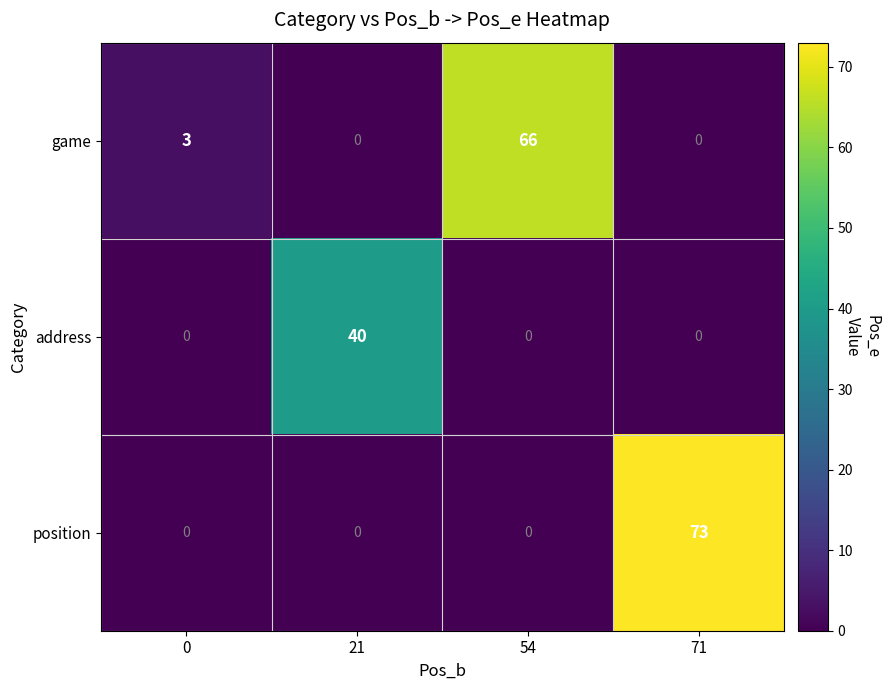

How many position values are between 0 and 73?

4